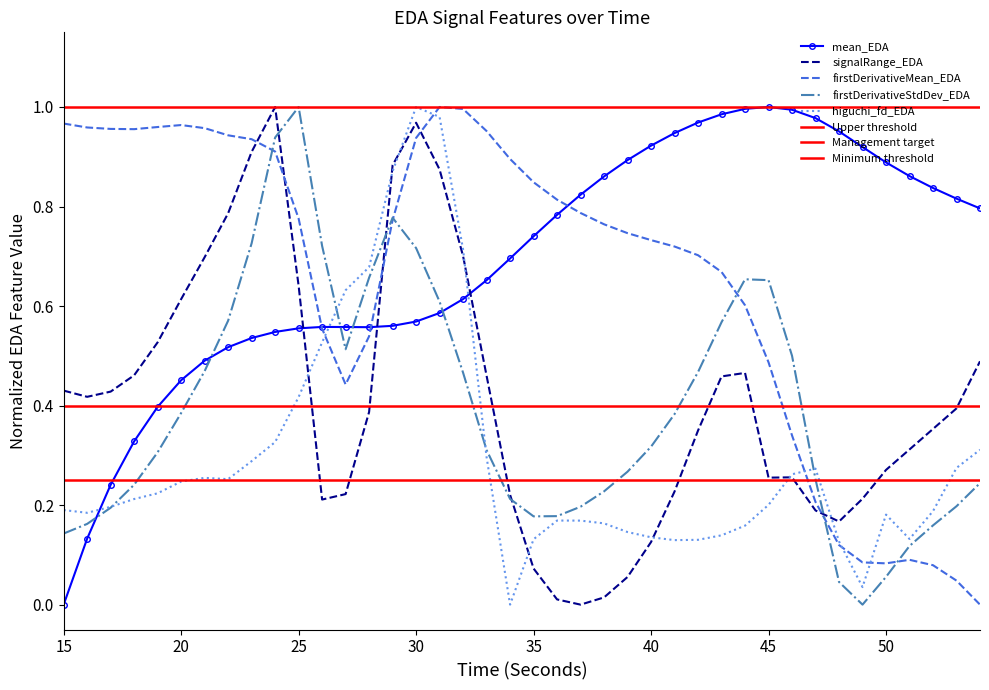

At which category is the sum across all series the highest?

30